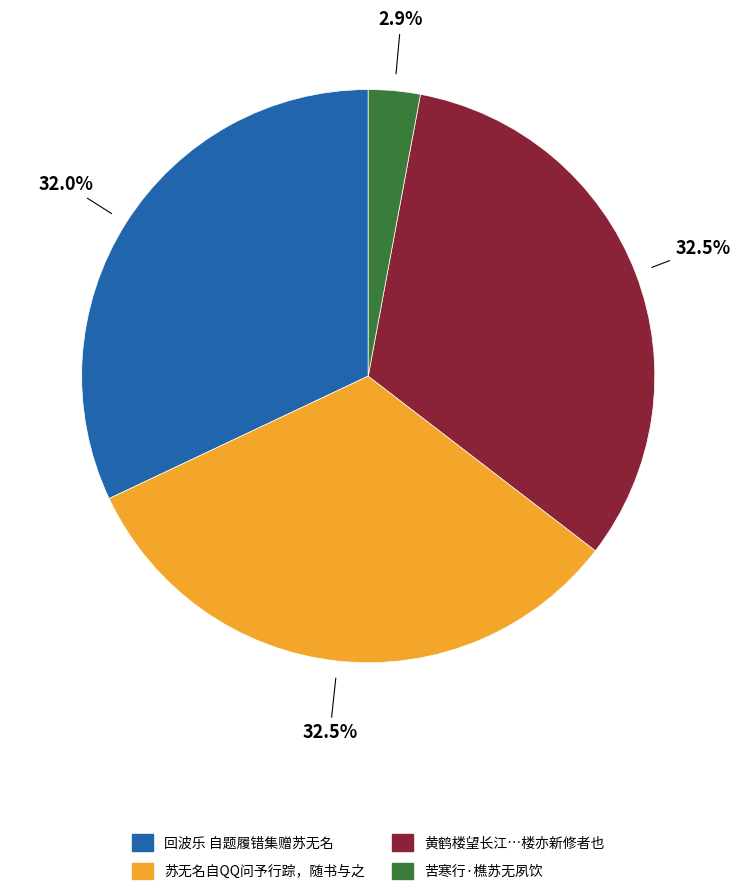

Is there any slice that represents more than half of the pie?

No